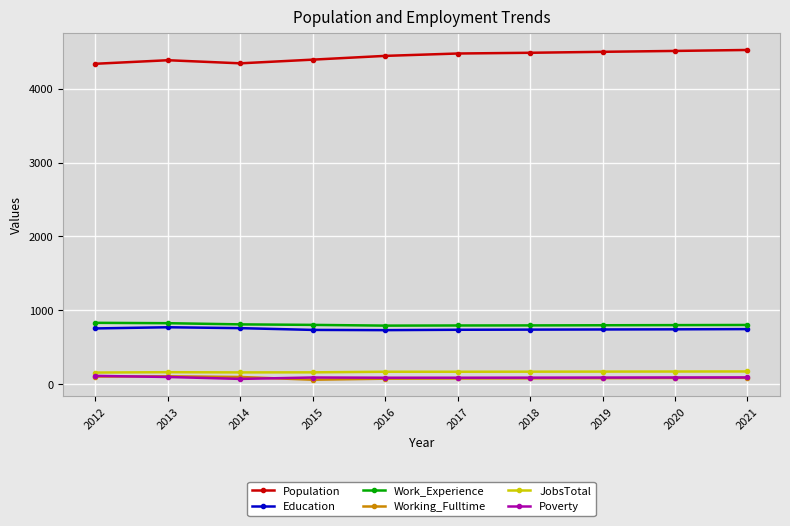

True or false: Working_Fulltime has more than 0 points higher than both neighbors.

True